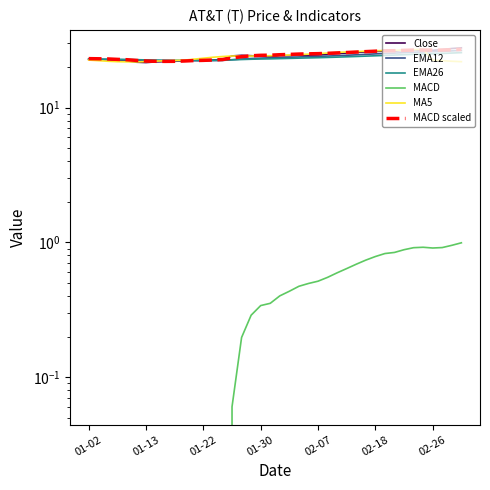

What is the approximate value of EMA26 at 01-30?

22.8